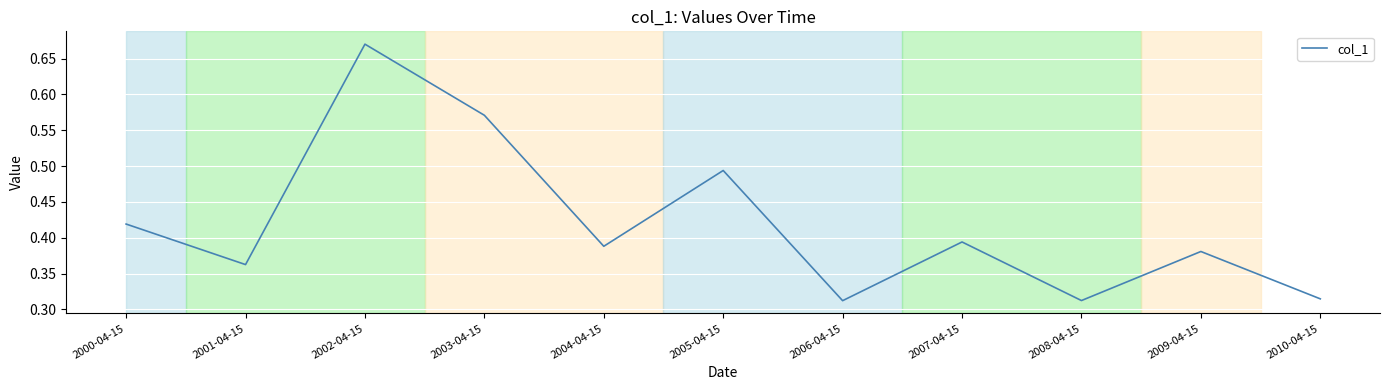

What position from the right is 2002-04-15?

9